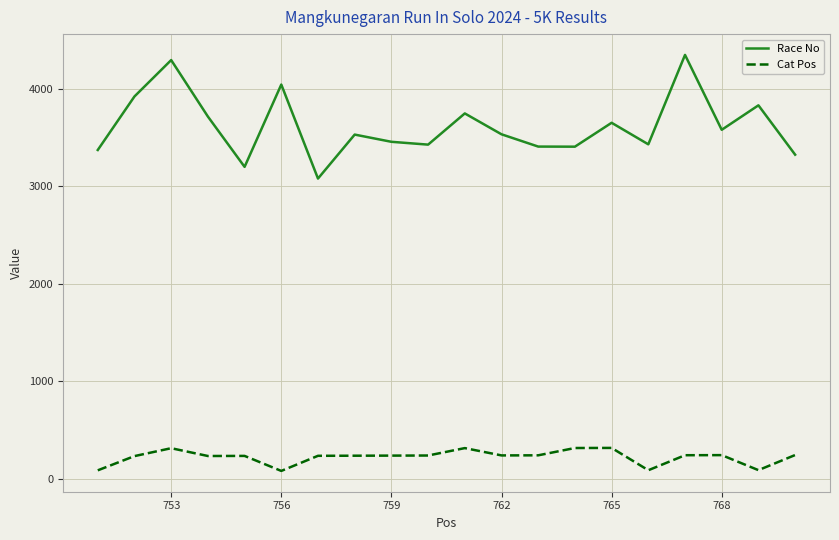

What is the lowest value of the Race No series?

3081